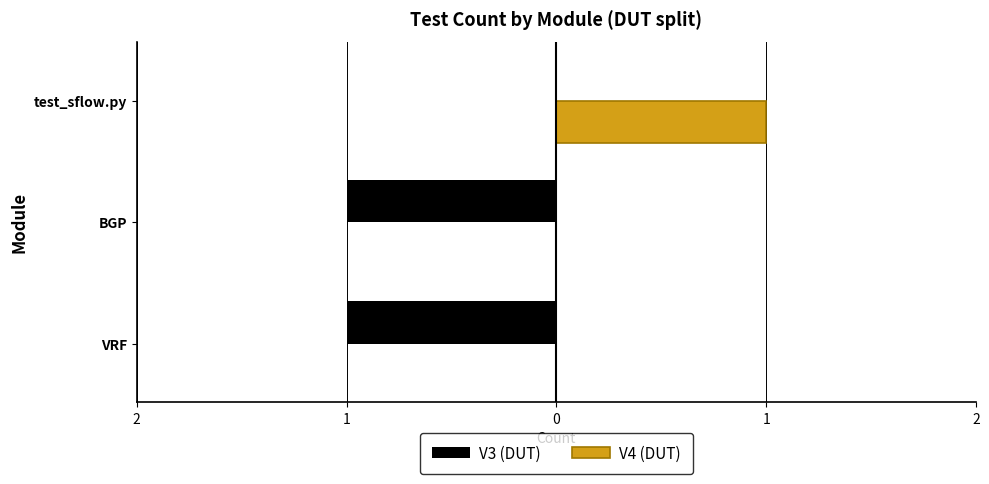

What is the greatest value displayed?

1